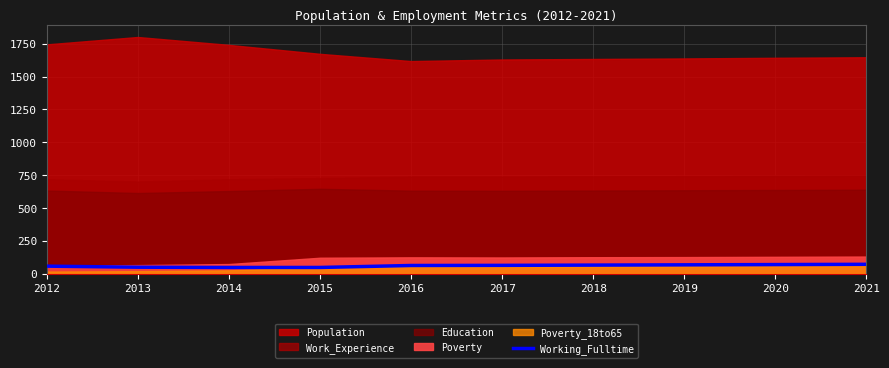

Does the chart display data point markers on the line(s)?

No